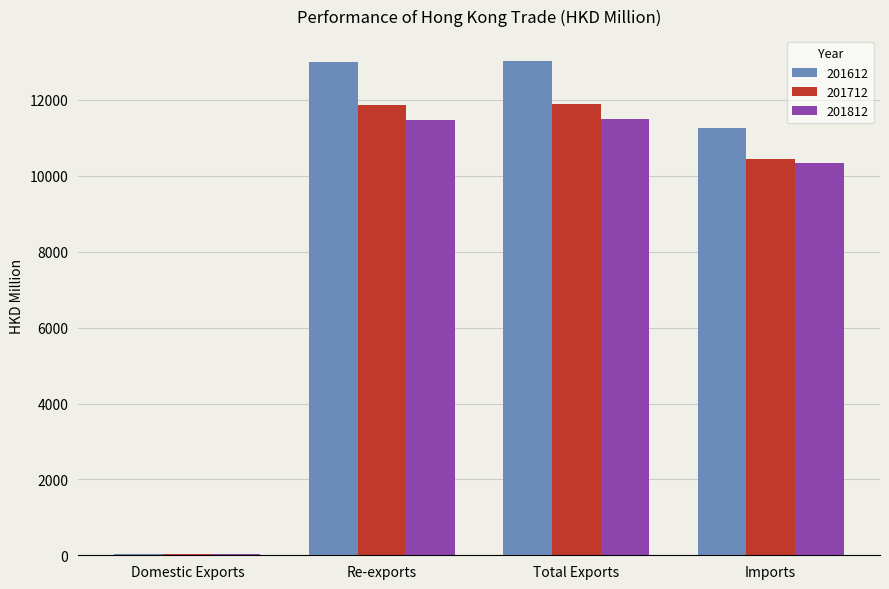

What is the highest value of the 201712 series?

11887.2